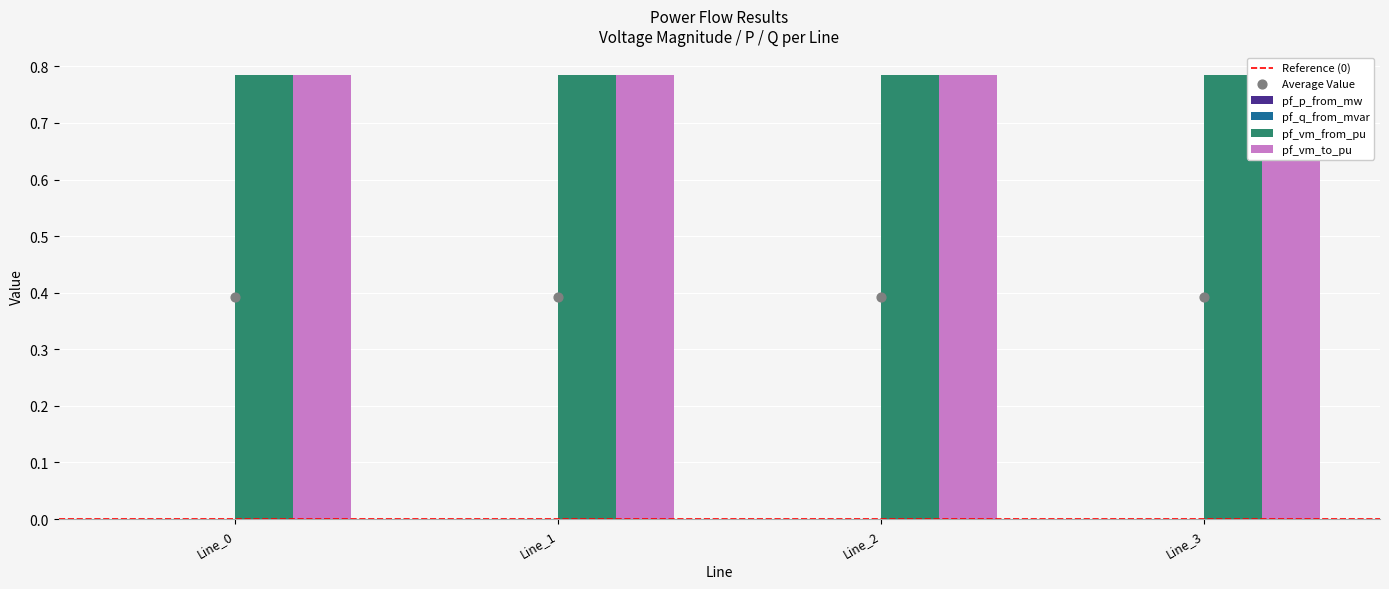

At how many categories does at least one series exceed 0?

4